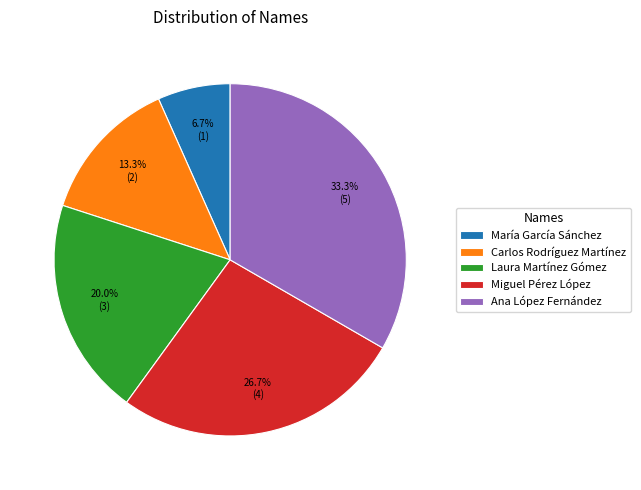

To the nearest percent, what is the combined percentage of María García Sánchez and Laura Martínez Gómez?

27%